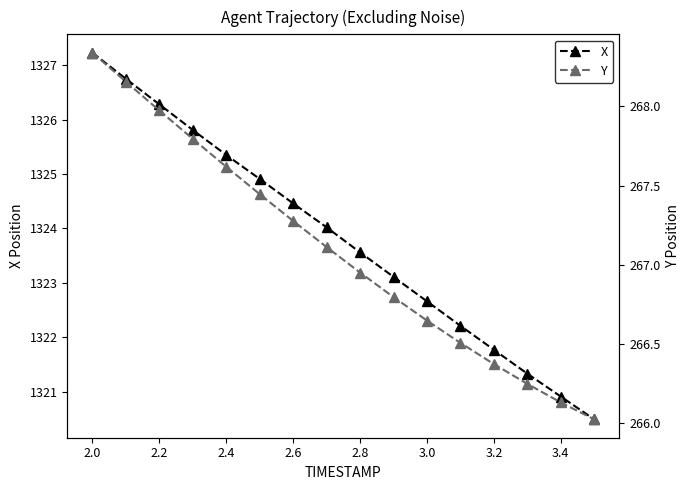

What is the difference between the maximum and minimum values in the X series?

6.7